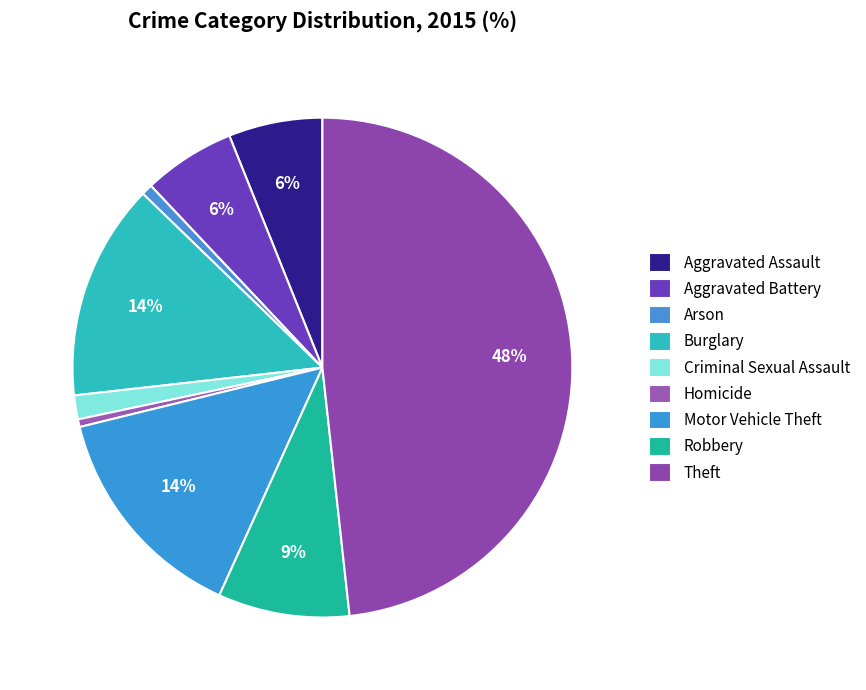

What is the largest slice in the pie chart?

Theft